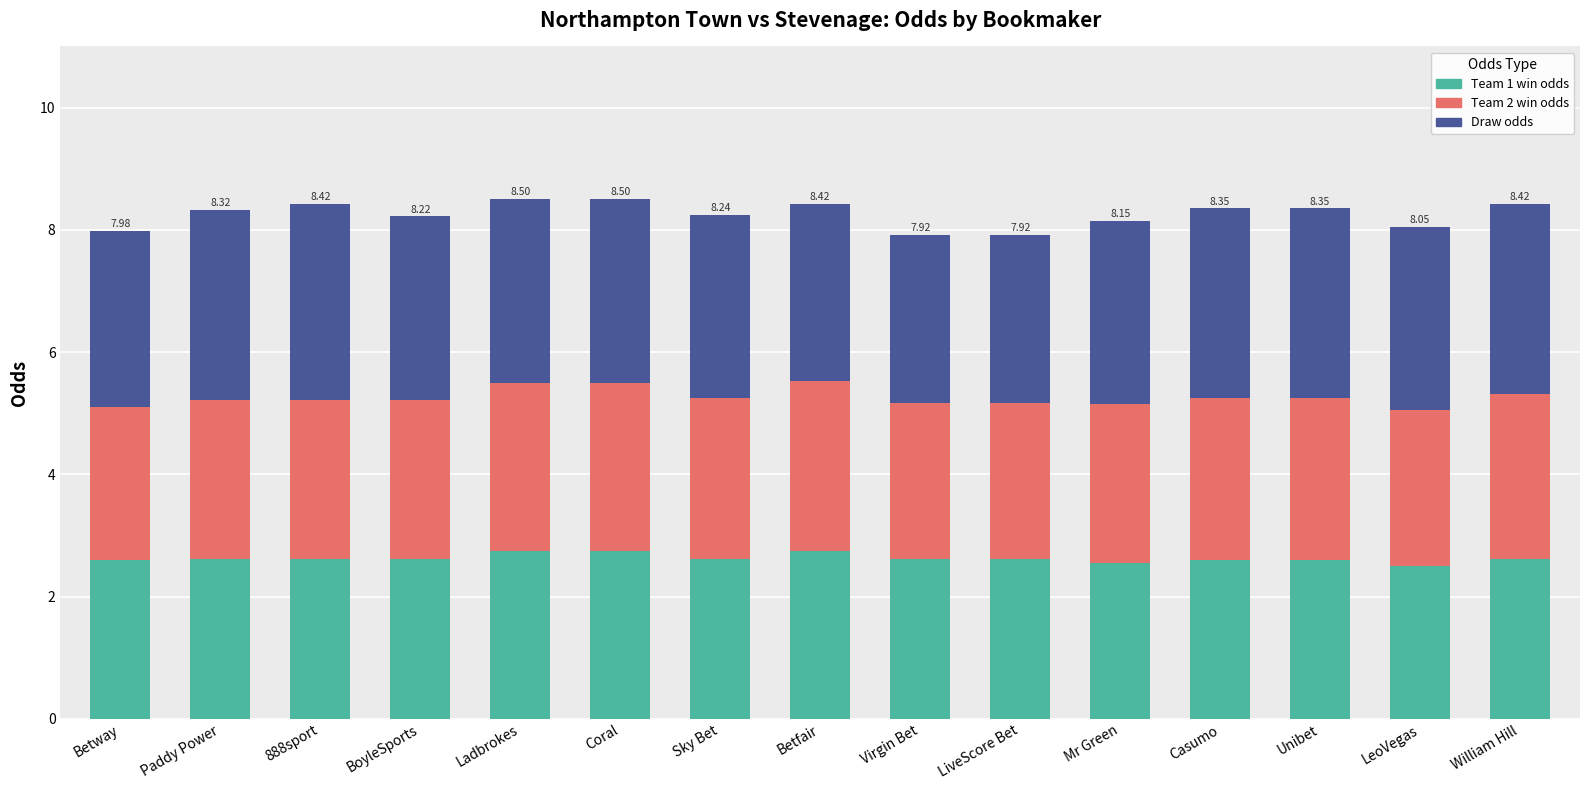

What is the average value of the Team 1 win odds series?

2.6